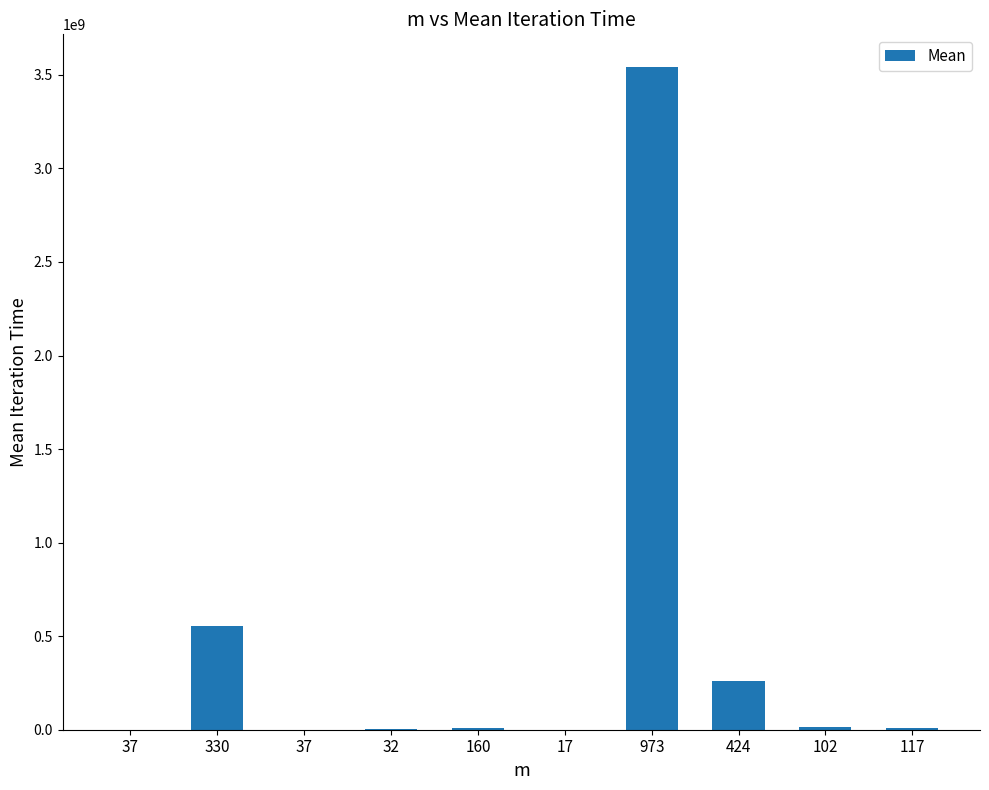

Reading right to left, list all the values displayed in this chart.

117=6613564	102=14237727	424=259259122	973=3539658823	17=518834	160=10784741	32=1663136	37=390334	330=552500113	37=273850